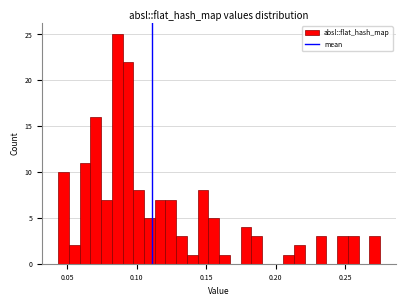

Around what value on the x-axis is the tallest bar? Give the approximate position of its centre, as read against the axis.

0.085